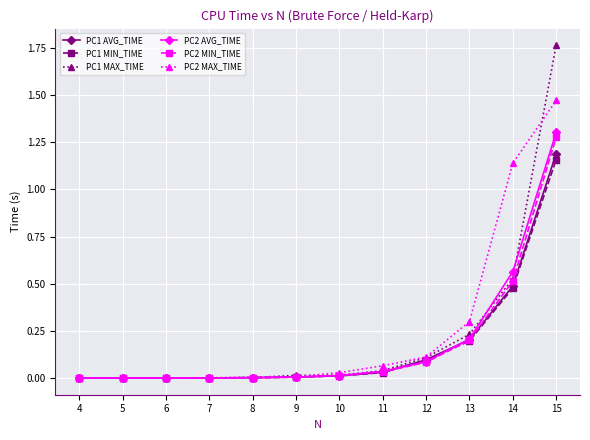

Which series has the largest range (max minus min)?

PC1 MAX_TIME